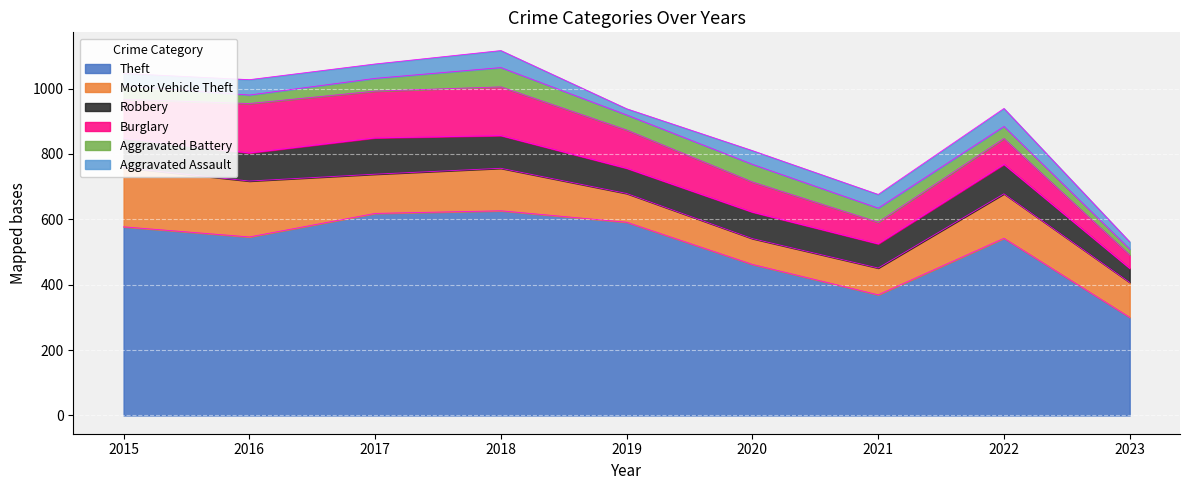

True or false: Theft and Aggravated Battery intersect in this chart.

False